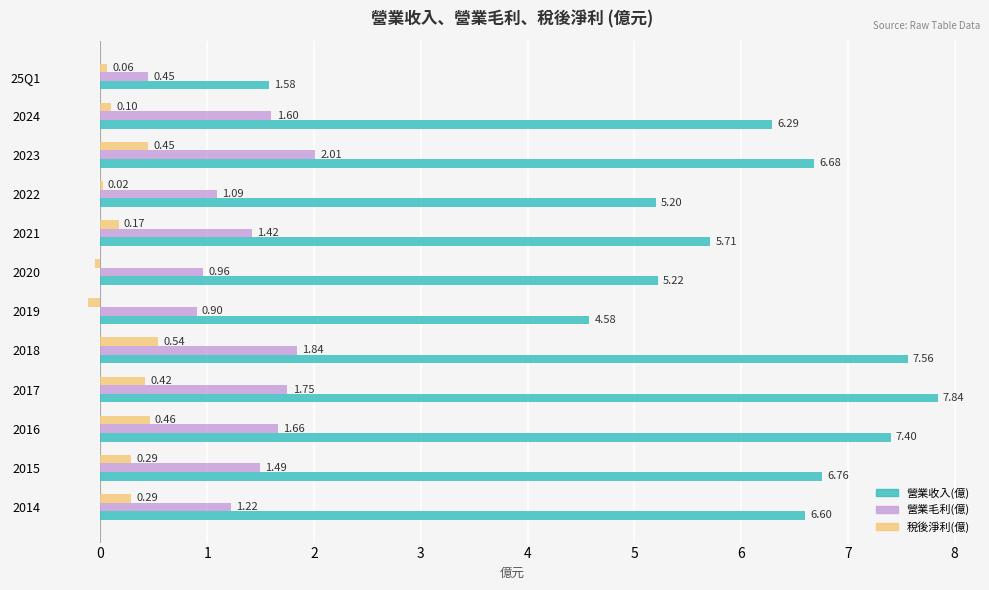

What is the sum of all 稅後淨利(億) values?

2.6